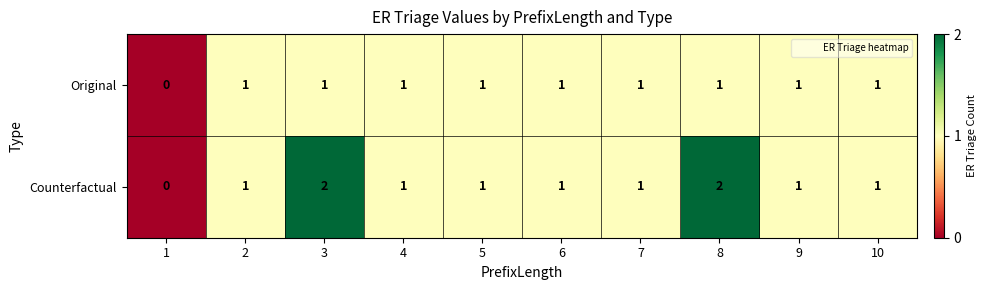

How many Counterfactual values are between 1 and 2?

9